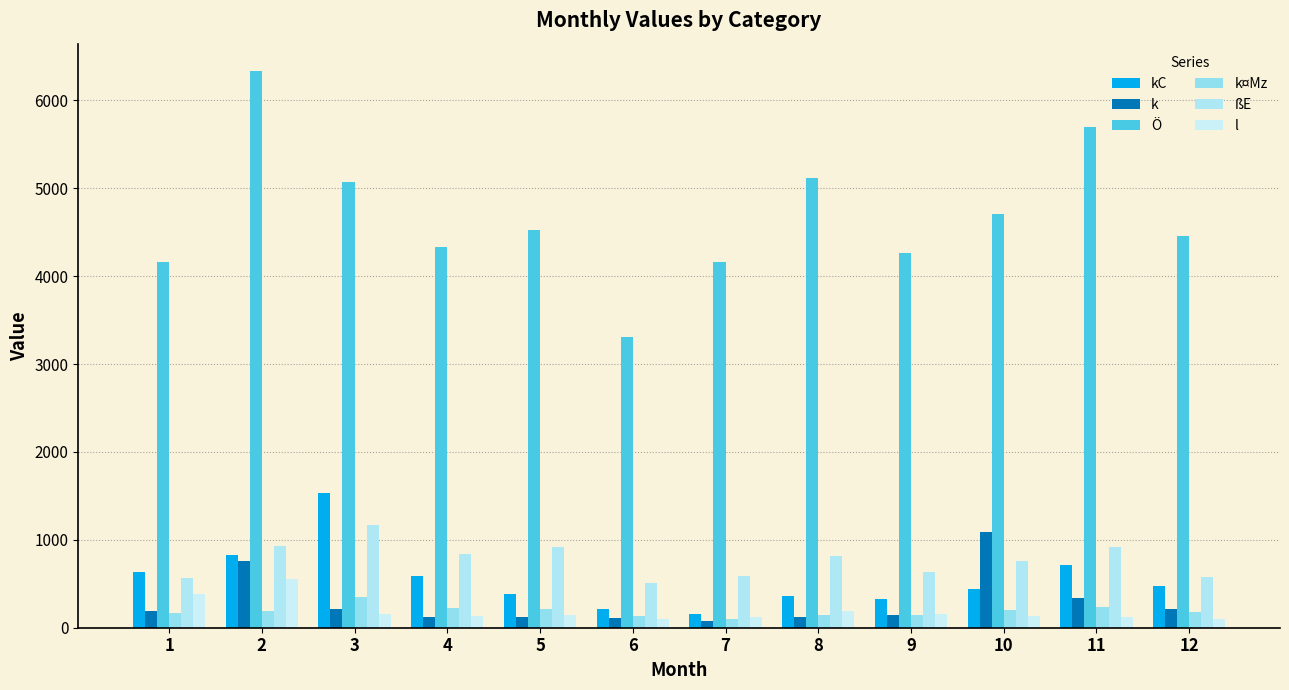

At which category is the sum across all series the highest?

2